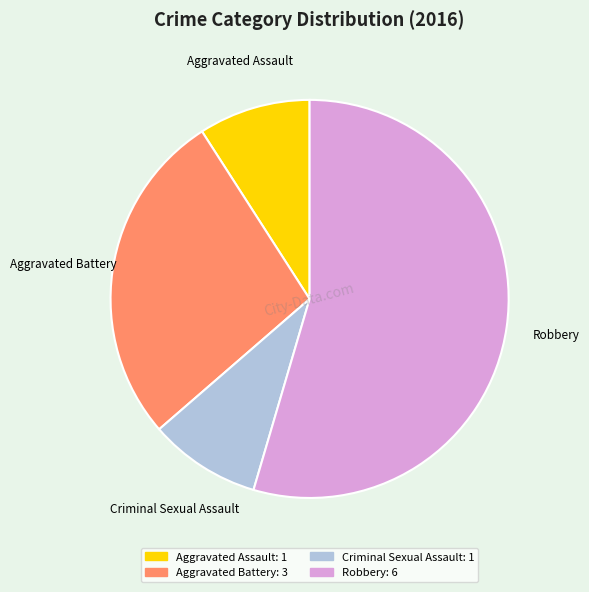

Between Robbery and Aggravated Assault, which is larger?

Robbery